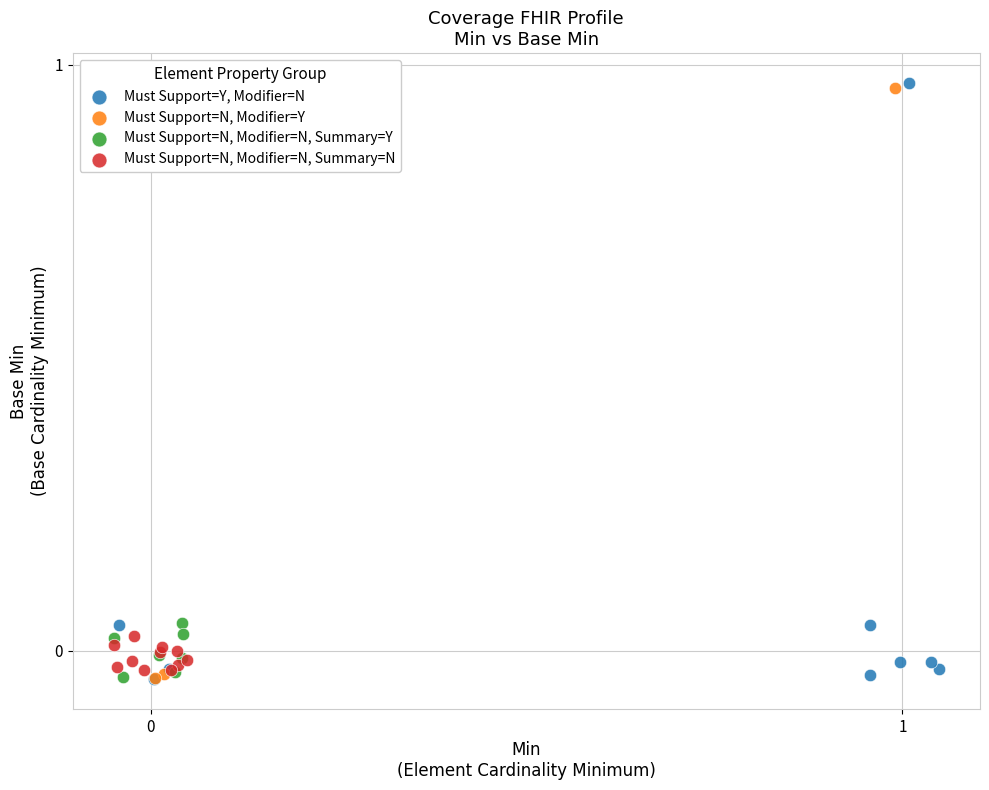

Which series contains the highest Y value?

Must Support=N, Modifier=Y